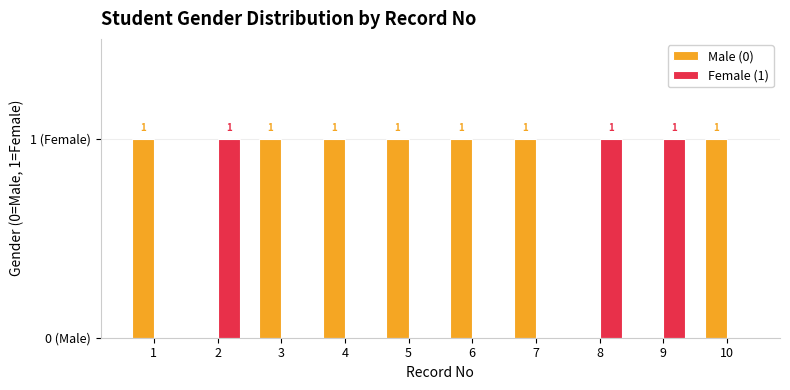

Are the bars grouped side by side (vs. stacked)?

Yes